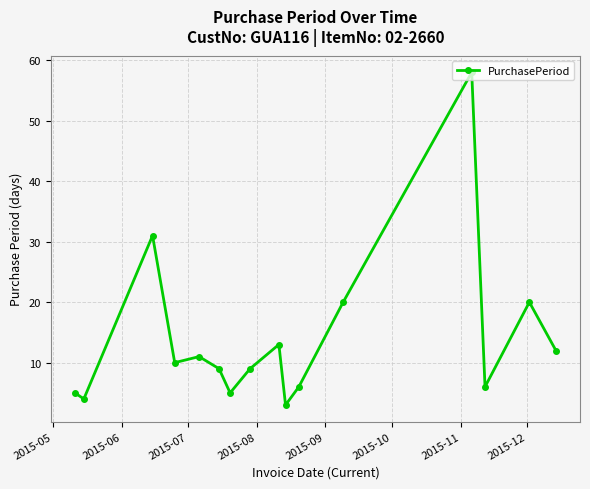

What is the value of the 1st point from the left?

5